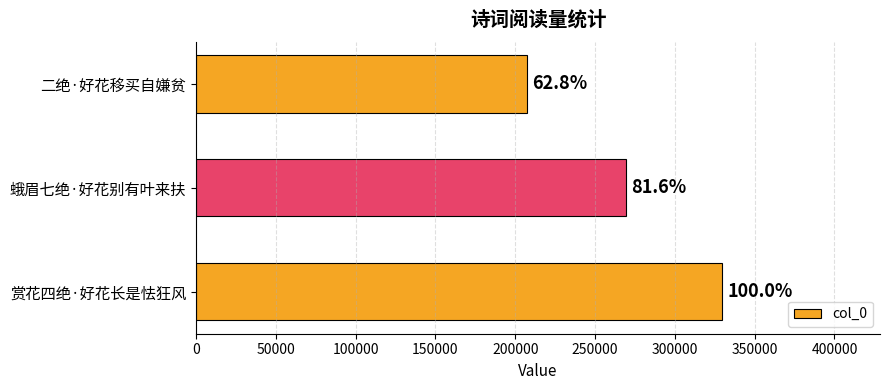

Are the bars horizontal?

Yes